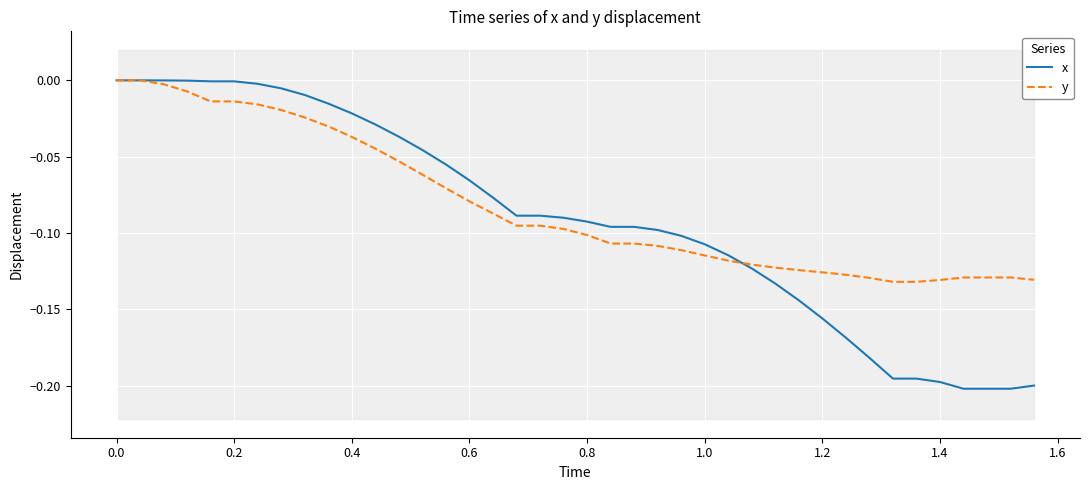

What is the difference between the maximum and minimum values in the x series?

0.2